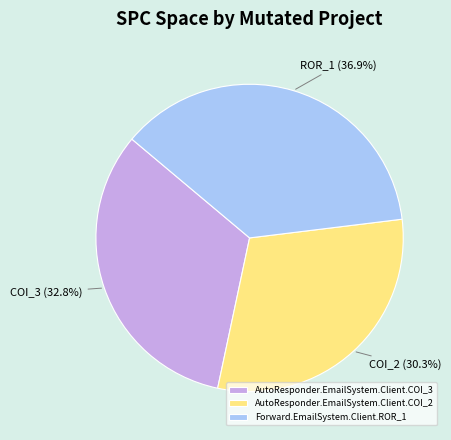

Approximately how many times larger is the value at AutoResponder.EmailSystem.Client.COI_2 compared to Forward.EmailSystem.Client.ROR_1?

0.8